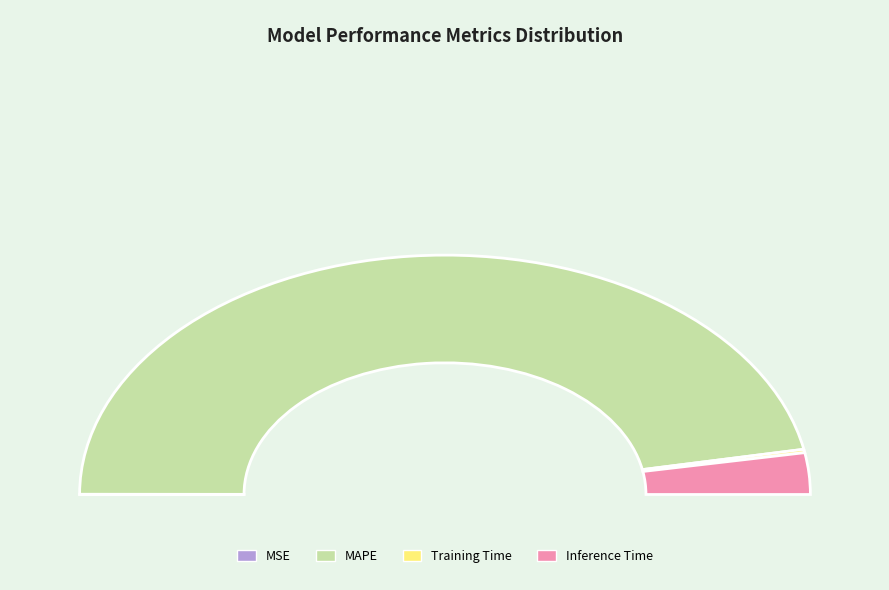

Rank the categories by value from highest to lowest.

MAPE, Inference Time, Training Time, MSE